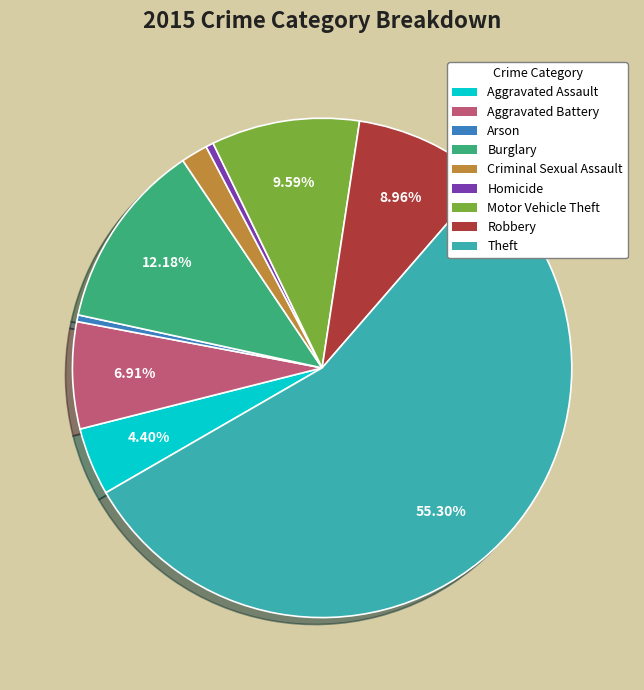

Count the number of slices in the pie.

9